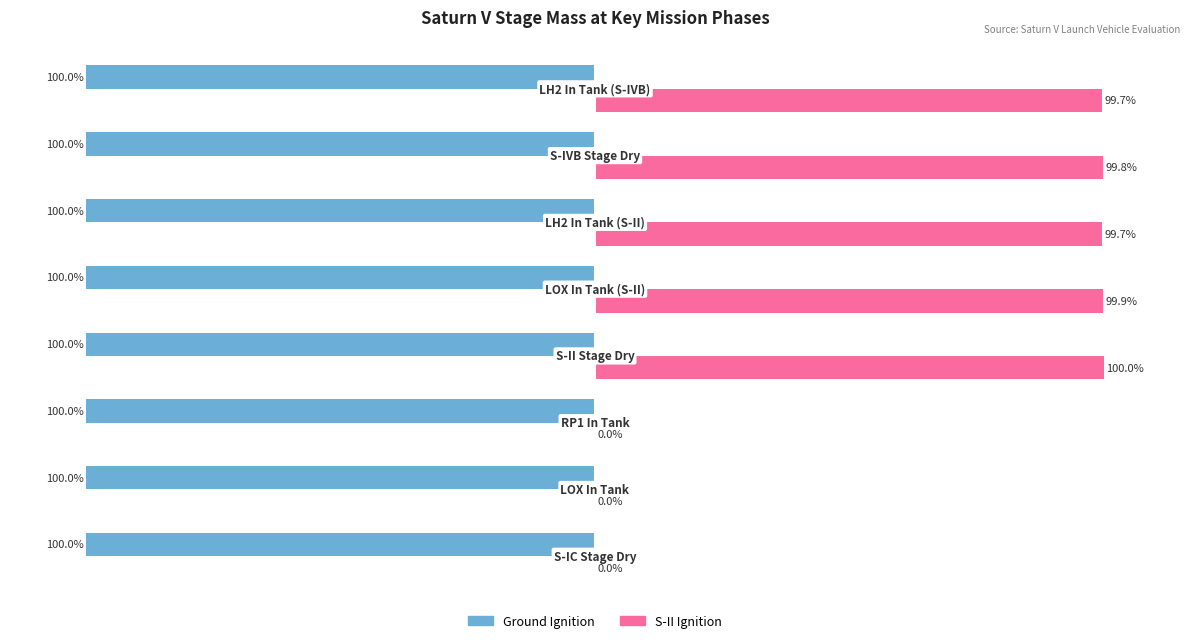

Which series has the largest total across all categories?

S-II Ignition